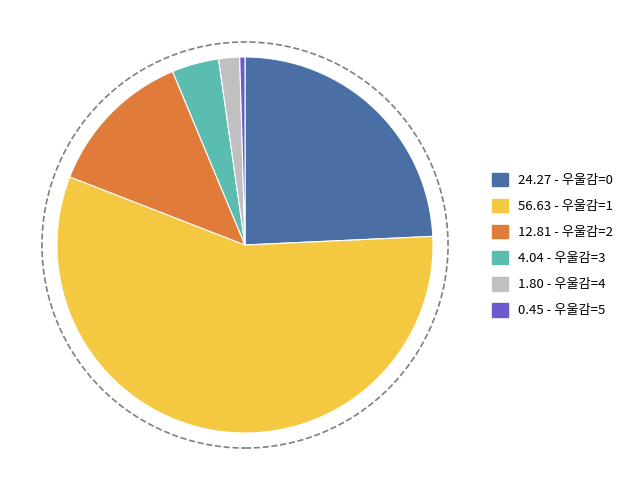

Is there any slice that represents more than half of the pie?

Yes